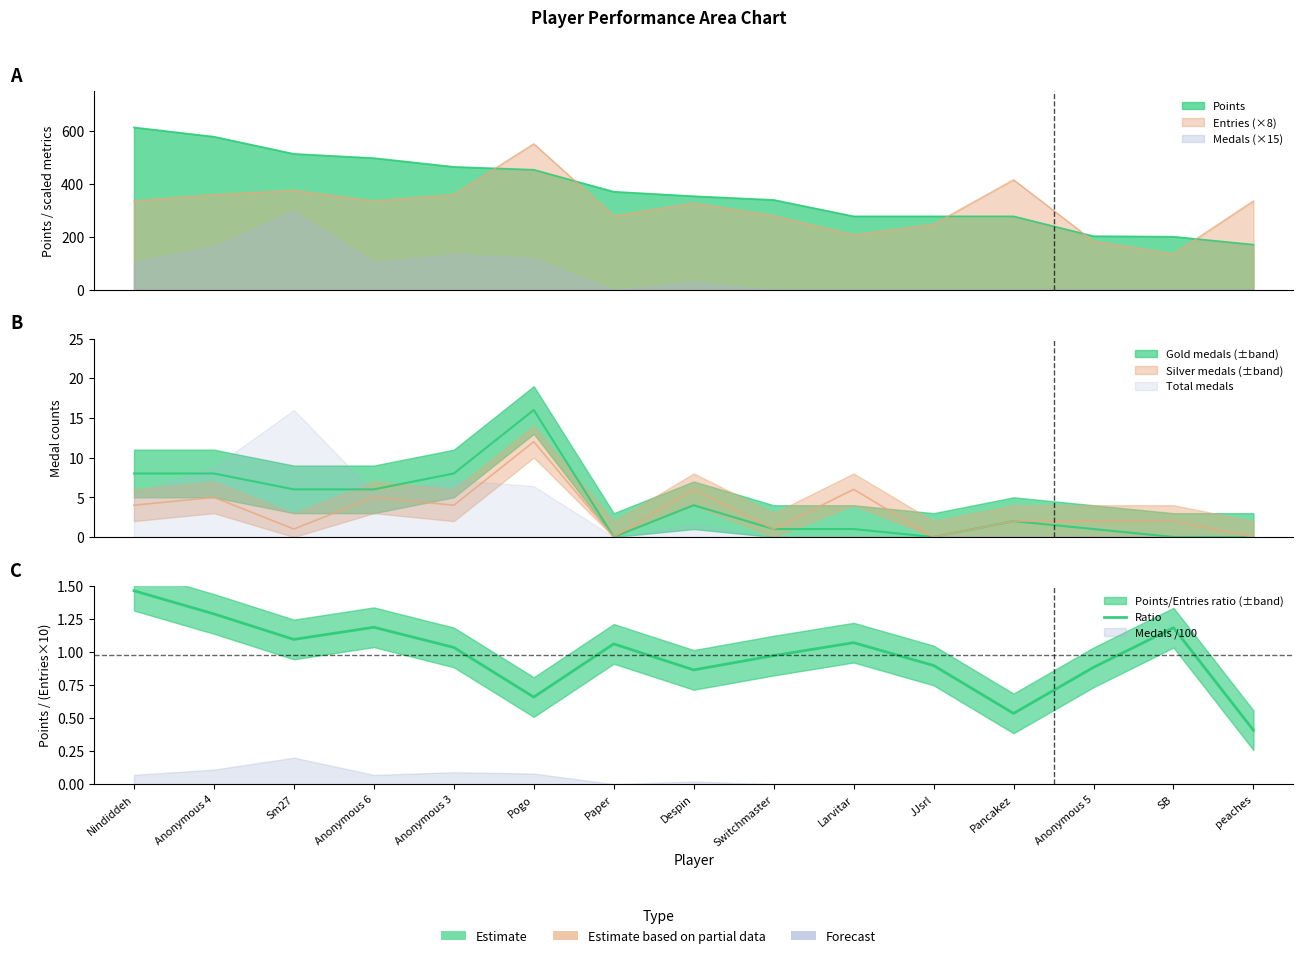

List the labels in order of value, largest first.

Nindiddeh, Anonymous 4, Anonymous 6, SB, Sm27, Larvitar, Paper, Anonymous 3, Switchmaster, JJsrl, Anonymous 5, Despin, Pogo, Pancakez, peaches